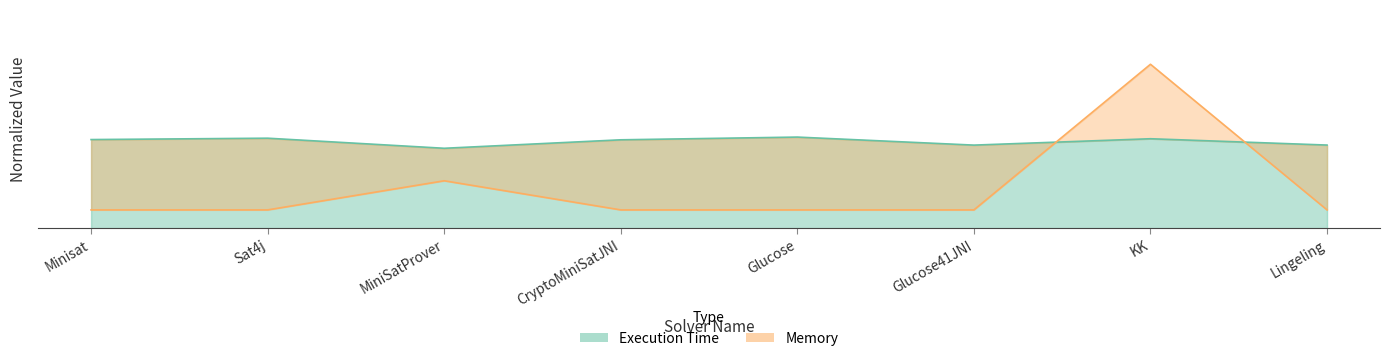

What is the lowest value of the Memory series?

1.0